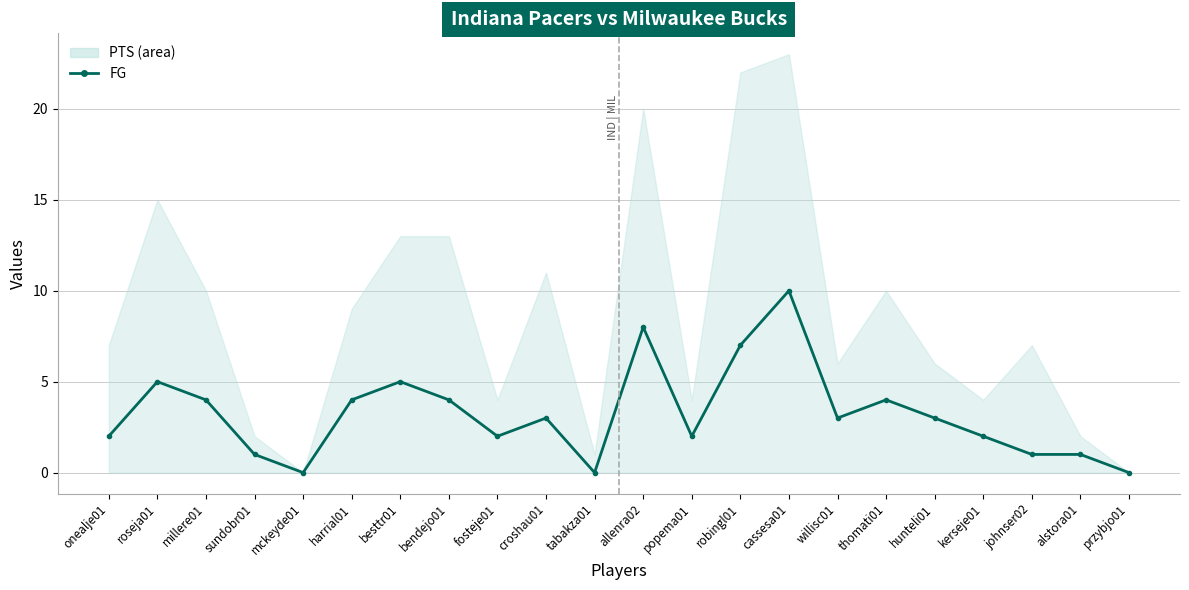

How many data points are above 3?

9